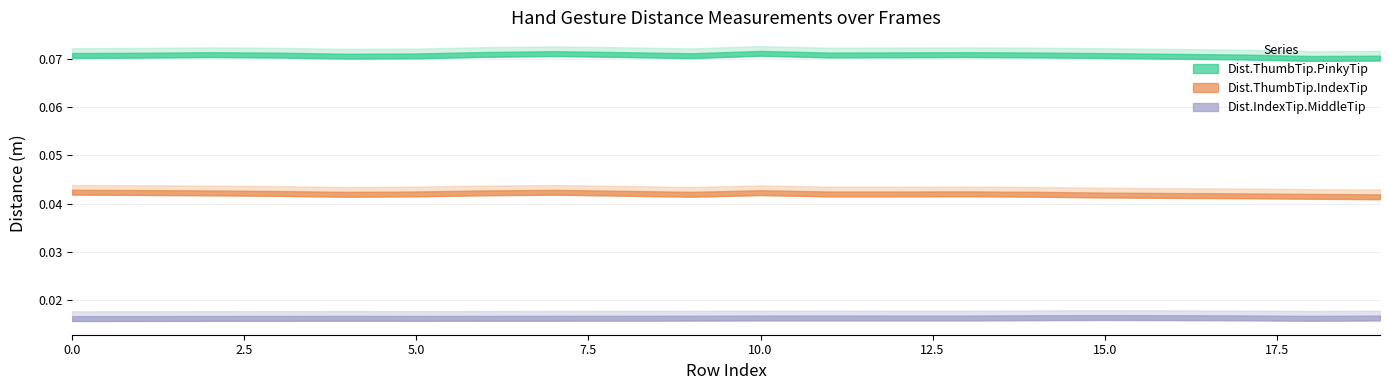

Does the chart have visible grid lines?

Yes